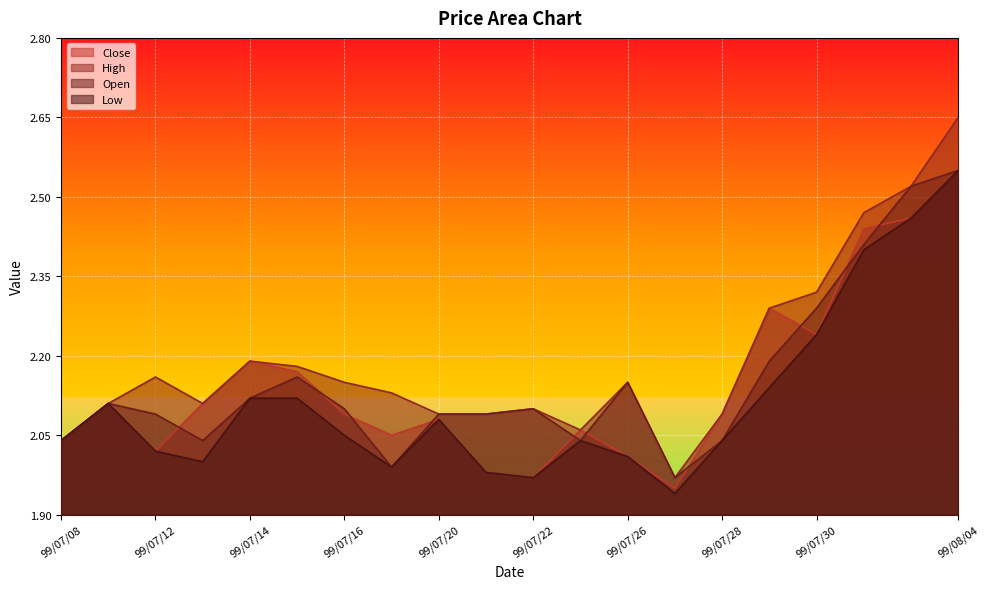

What is the total value across all series at 99/08/03?

10.0